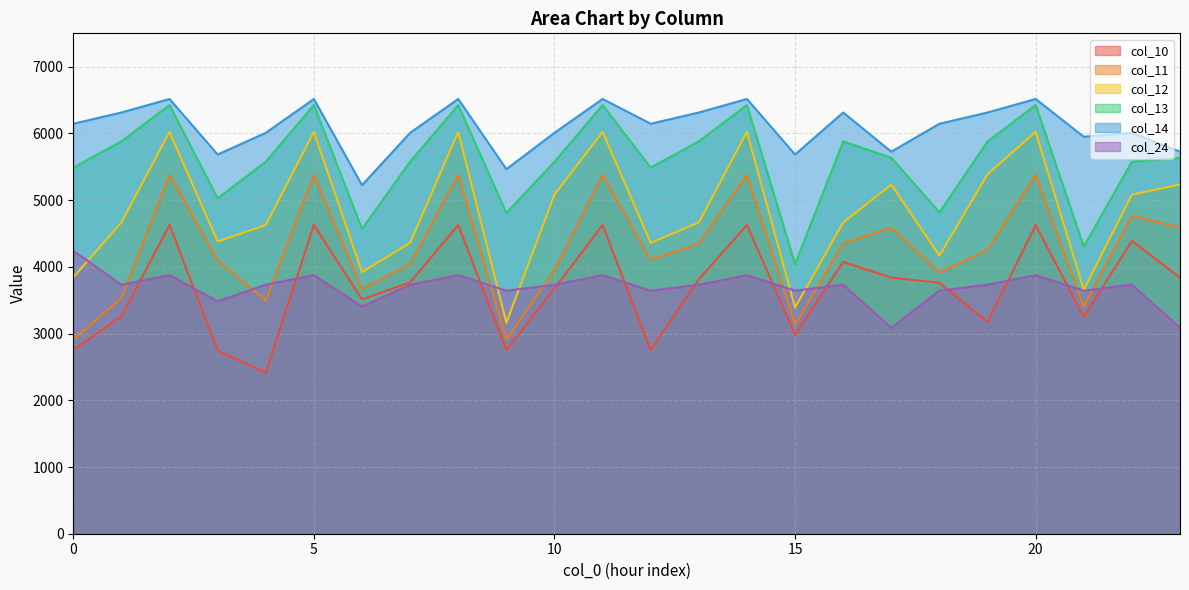

Reading left to right, transcribe all the data shown in this chart.

col_10: 2755.1	3258.3	4628.3	2745.4	2411.8	4628.3	3512.5	3768.8	4628.3	2755.1	3676.3	4628.3	2755.1	3814.9	4628.3	2983.4	4073.3	3838.3	3761.0	3172.5	4628.3	3249.3	4389.3	3838.3
col_11: 2909.2	3532.6	5379.9	4096.7	3494.3	5379.9	3666.6	4043.1	5379.9	2909.2	3950.6	5379.9	4106.3	4347.6	5379.9	3137.5	4347.6	4589.8	3915.1	4255.1	5379.9	3403.4	4765.6	4589.8
col_12: 3843.1	4665.6	6023.4	4379.4	4627.4	6023.4	3919.4	4361.1	6023.4	3162.0	5083.6	6023.4	4359.1	4665.6	6023.4	3390.3	4665.6	5233.3	4167.9	5388.1	6023.4	3656.2	5083.6	5233.3
col_13: 5488.5	5880.3	6424.8	5027.5	5575.9	6424.8	4567.5	5575.9	6424.8	4807.4	5575.9	6424.8	5488.5	5880.3	6424.8	4038.3	5880.3	5634.8	4815.9	5880.3	6424.8	4304.2	5575.9	5634.8
col_14: 6144.8	6313.2	6516.0	5683.8	6008.8	6516.0	5223.8	6008.8	6516.0	5463.8	6008.8	6516.0	6144.8	6313.2	6516.0	5683.8	6313.2	5726.0	6144.8	6313.2	6516.0	5949.7	6008.8	5726.0
col_24: 4240.6	3732.2	3875.9	3484.3	3732.2	3875.9	3405.5	3732.2	3875.9	3642.9	3731.8	3875.0	3642.9	3731.8	3875.0	3642.9	3731.8	3085.0	3642.9	3731.8	3875.0	3642.9	3731.8	3085.0